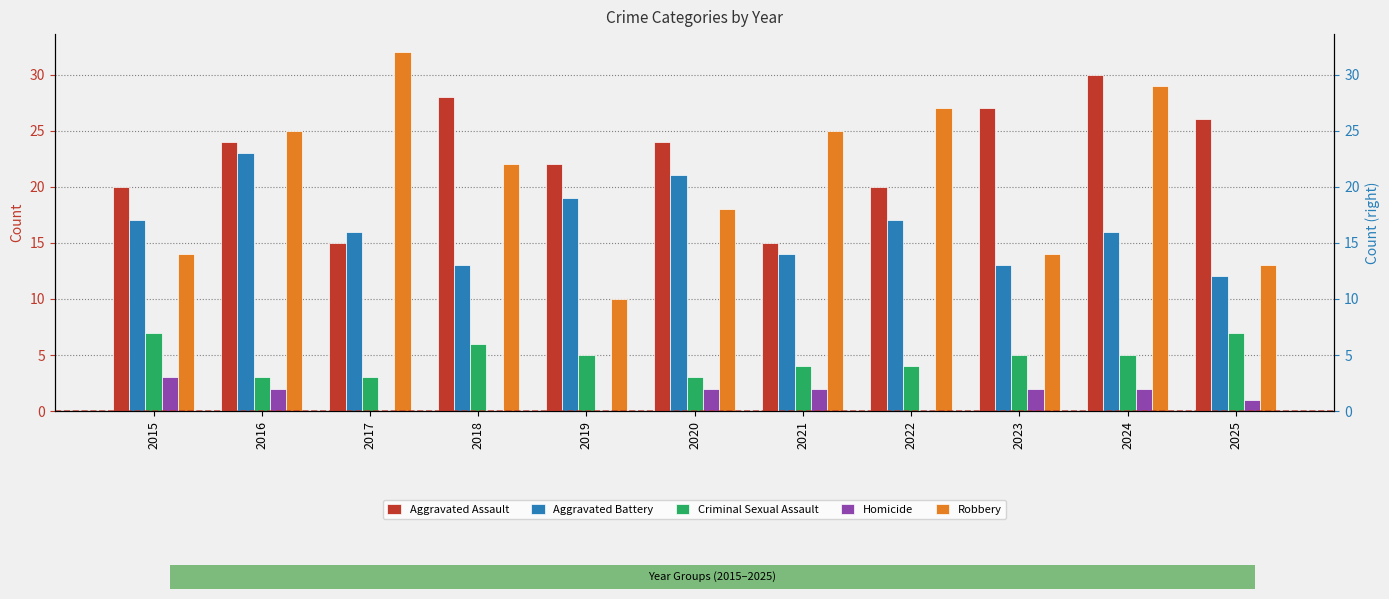

Where is Aggravated Battery nearest to the value 17?

2015